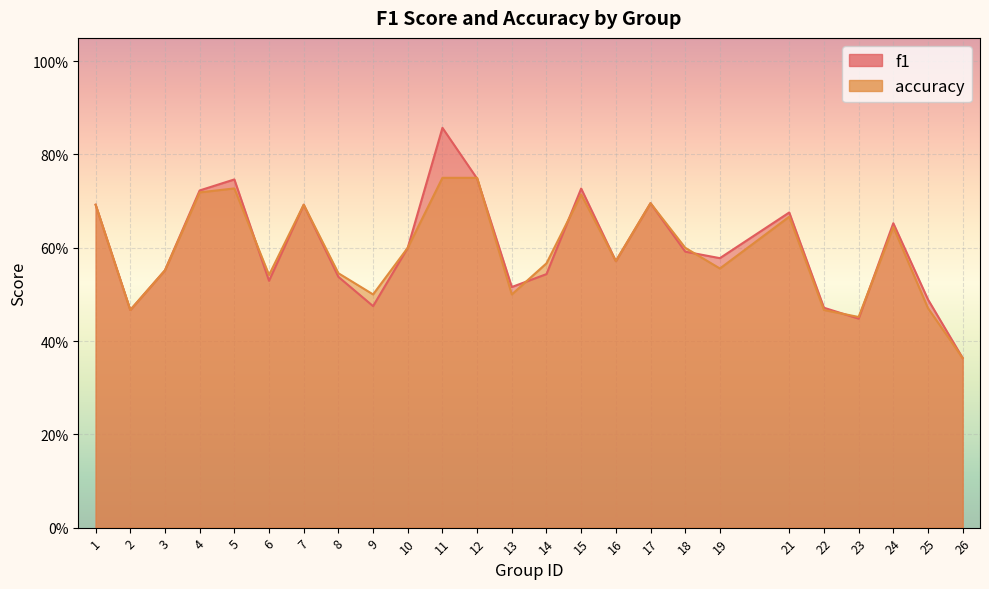

Reading left to right, extract all data points from this chart.

f1: 1=0.7	2=0.5	3=0.6	4=0.7	5=0.7	6=0.5	7=0.7	8=0.5	9=0.5	10=0.6	11=0.9	12=0.7	13=0.5	14=0.5	15=0.7	16=0.6	17=0.7	18=0.6	19=0.6	21=0.7	22=0.5	23=0.4	24=0.7	25=0.5	26=0.4
accuracy: 1=0.7	2=0.5	3=0.6	4=0.7	5=0.7	6=0.5	7=0.7	8=0.5	9=0.5	10=0.6	11=0.8	12=0.8	13=0.5	14=0.6	15=0.7	16=0.6	17=0.7	18=0.6	19=0.6	21=0.7	22=0.5	23=0.5	24=0.6	25=0.5	26=0.4